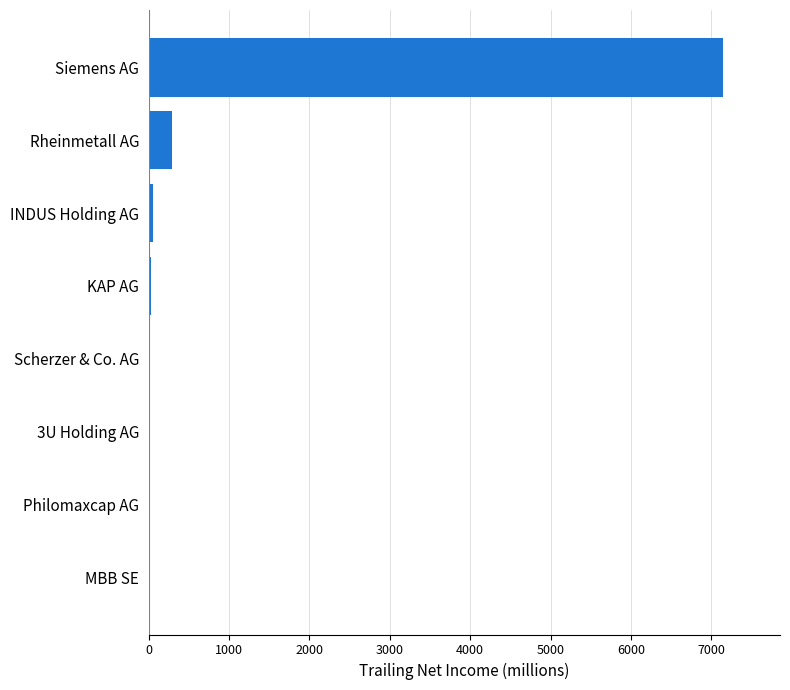

Between 3U Holding AG and Rheinmetall AG, which is larger?

Rheinmetall AG